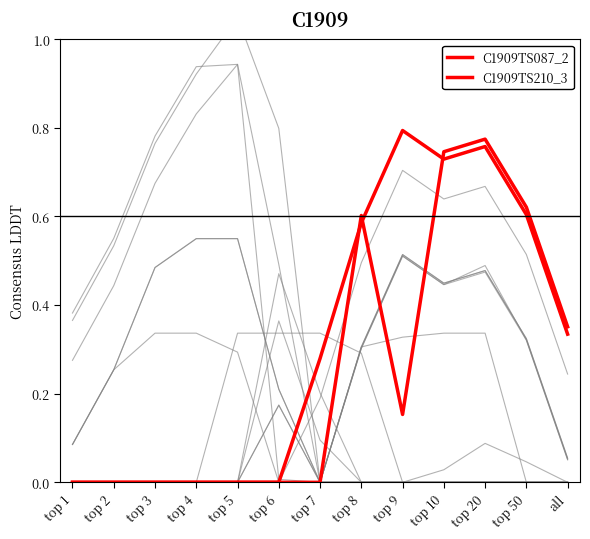

Where is the first local minimum for C1909TS087_2?

top 9